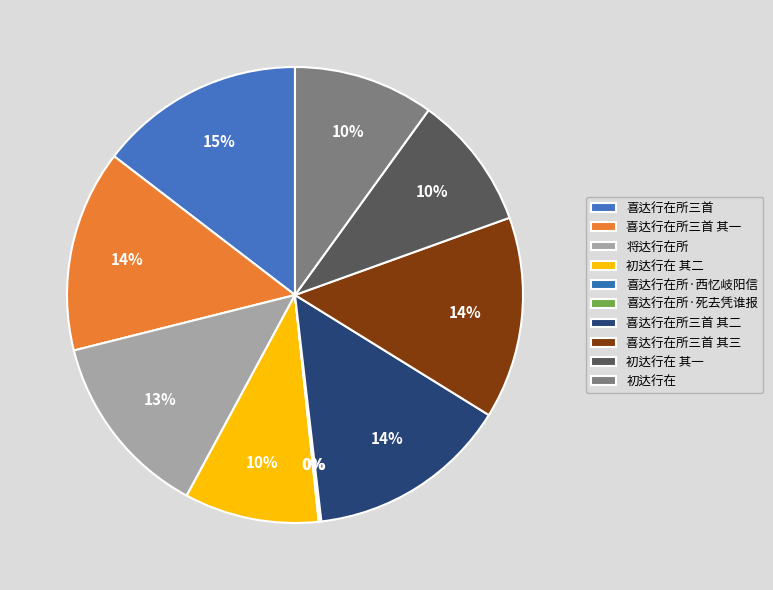

To the nearest percent, what is the difference between the 喜达行在所三首 其三 and 喜达行在所·死去凭谁报 slice percentages?

14%